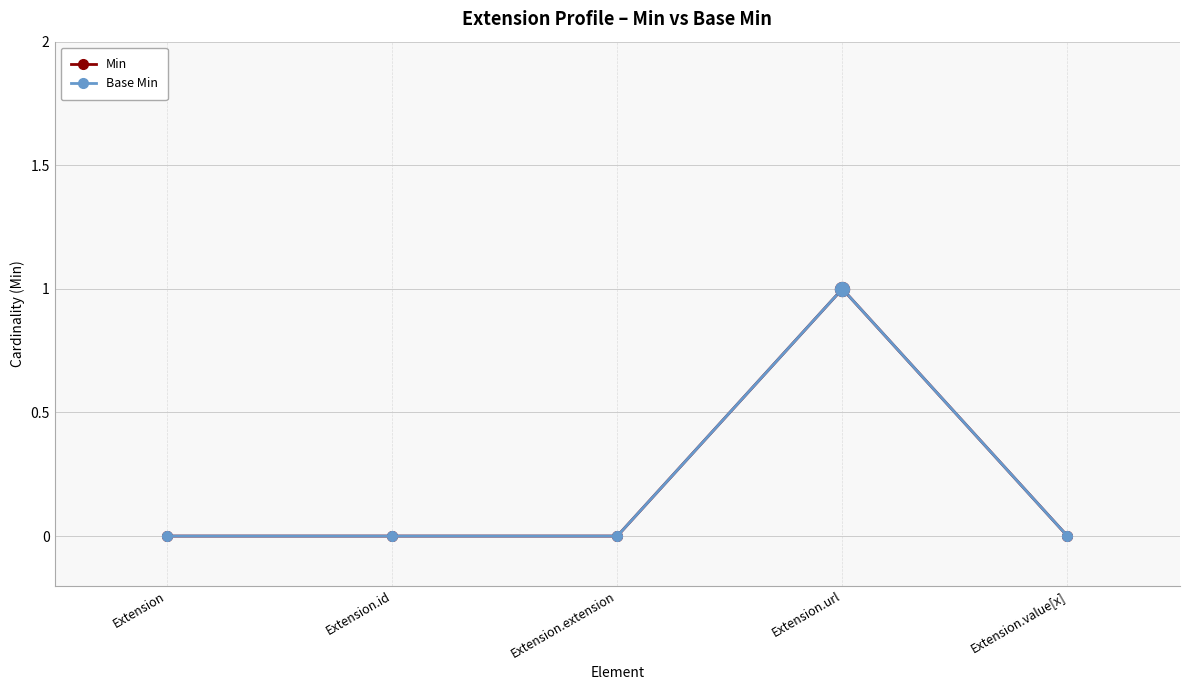

Between Extension.url and Extension.value[x], which is larger?

Extension.url